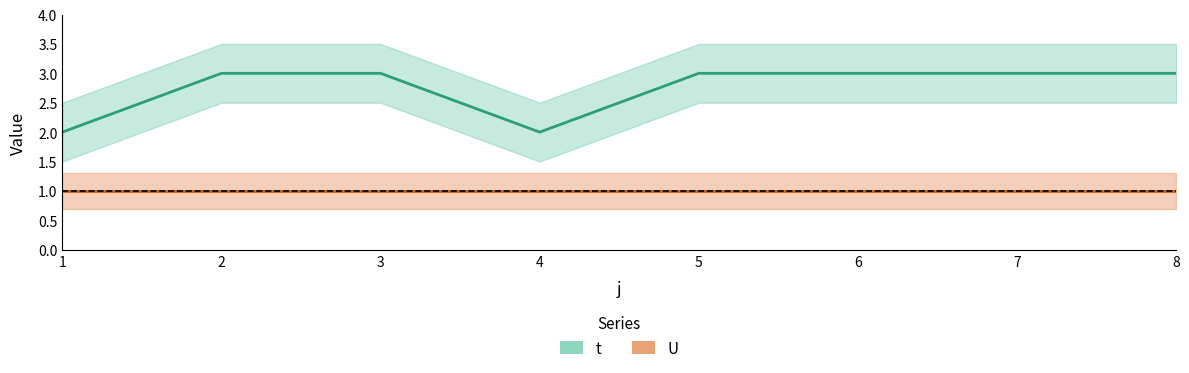

How many values in the t series are below 3?

2